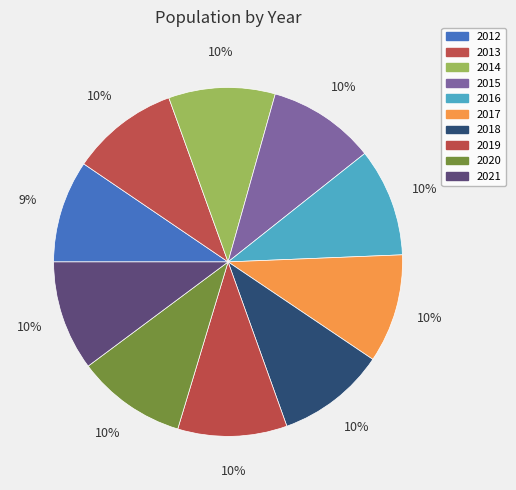

To the nearest percent, what is the difference between the 2012 and 2021 slice percentages?

1%